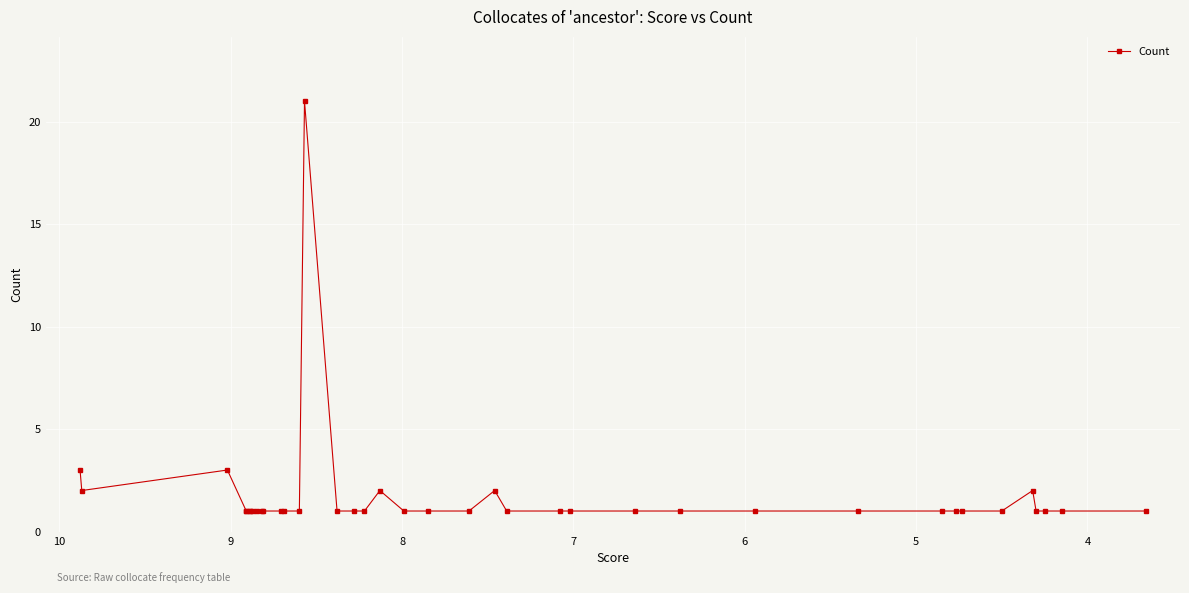

How many interior local peaks (higher than both neighbors) does the data have?

5